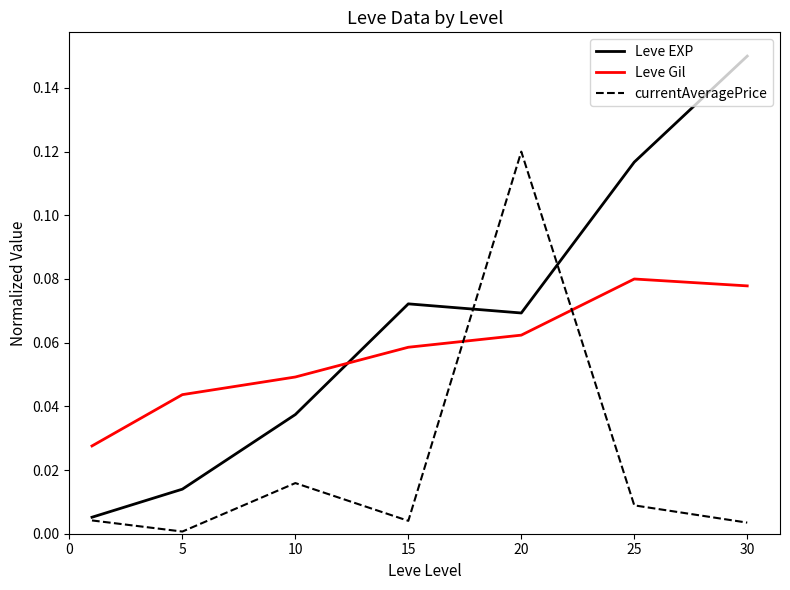

How many interior local peaks does the Leve Gil series have?

1